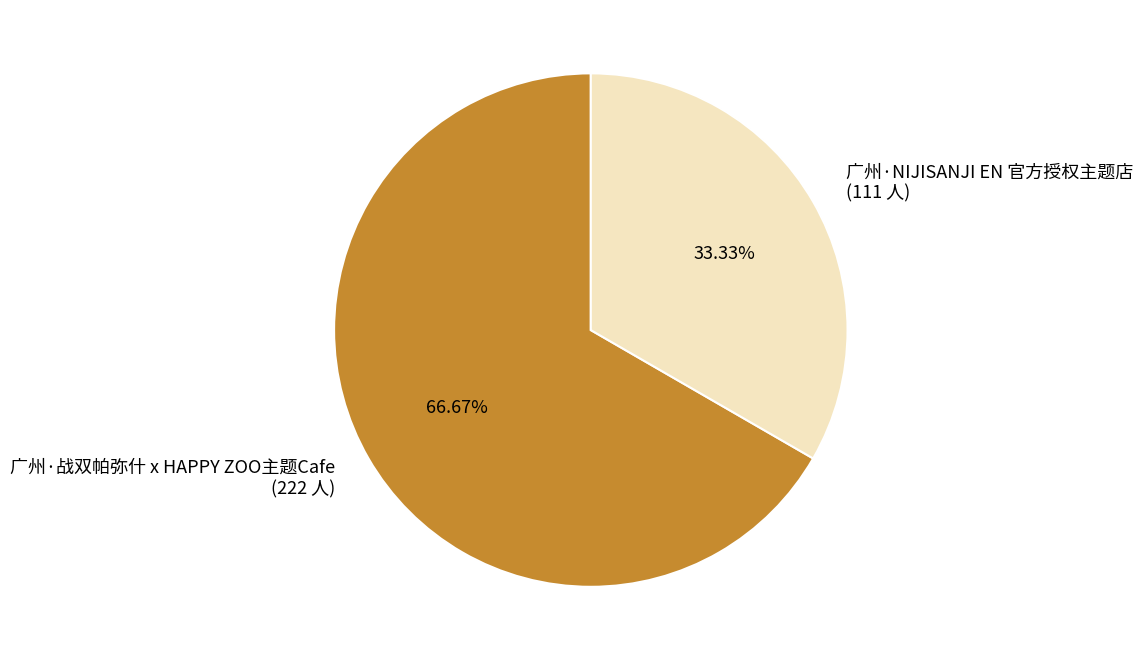

Which category has the biggest portion of the pie?

广州·战双帕弥什 x HAPPY ZOO主题Cafe